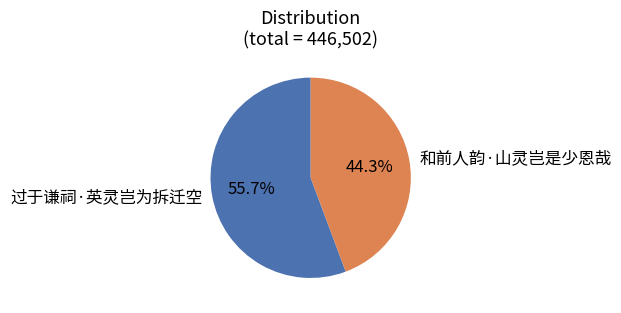

How much of the chart is everything except 过于谦祠·英灵岂为拆迁空?

44.3%